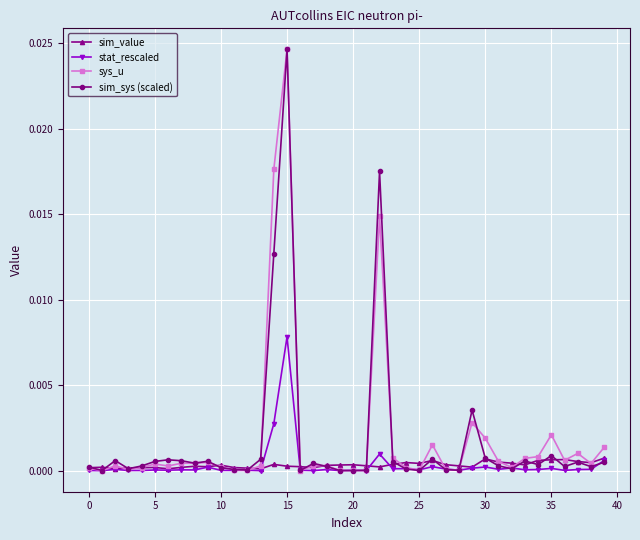

True or false: stat_rescaled has more than 0 points higher than both neighbors.

True